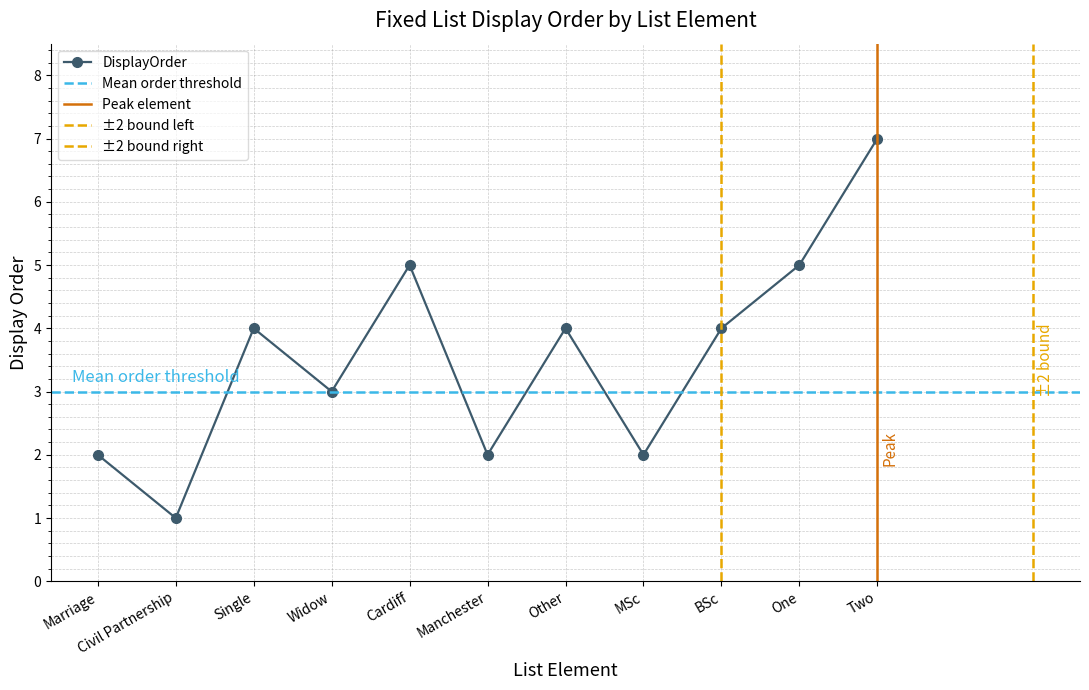

What is the change in value from Widow to Cardiff?

+2